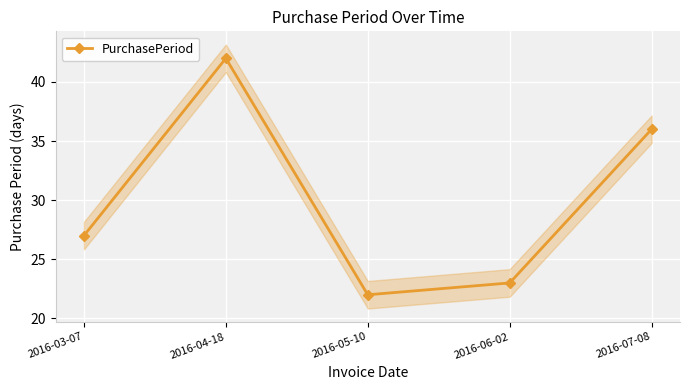

List the labels in order of value, largest first.

2016-04-18, 2016-07-08, 2016-03-07, 2016-06-02, 2016-05-10